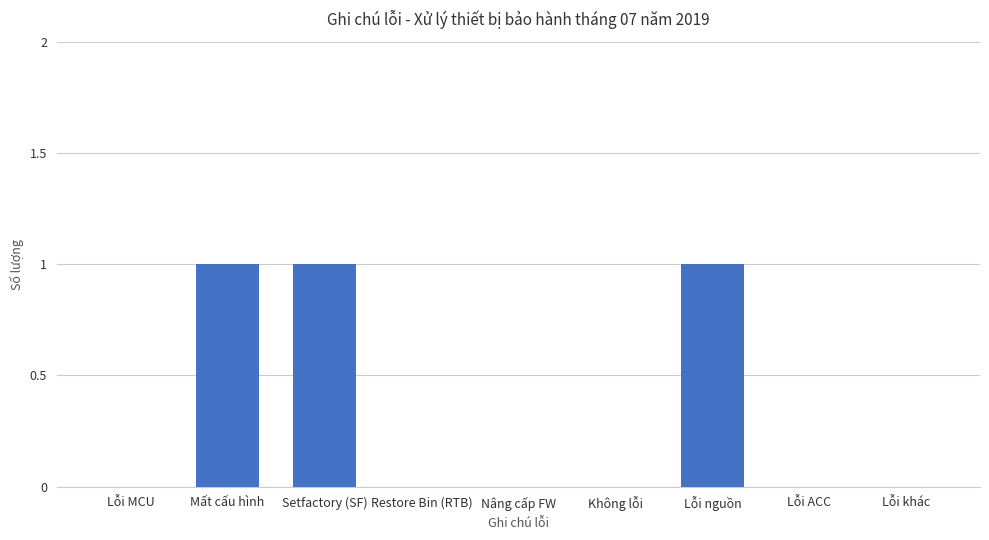

What is the sum of all values?

3